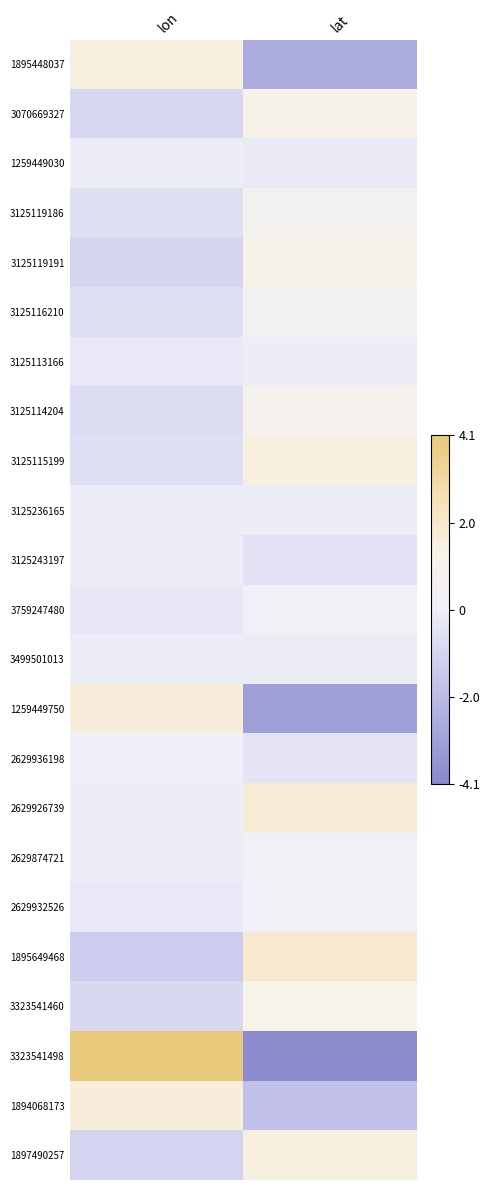

At how many categories does at least one series exceed -1?

2